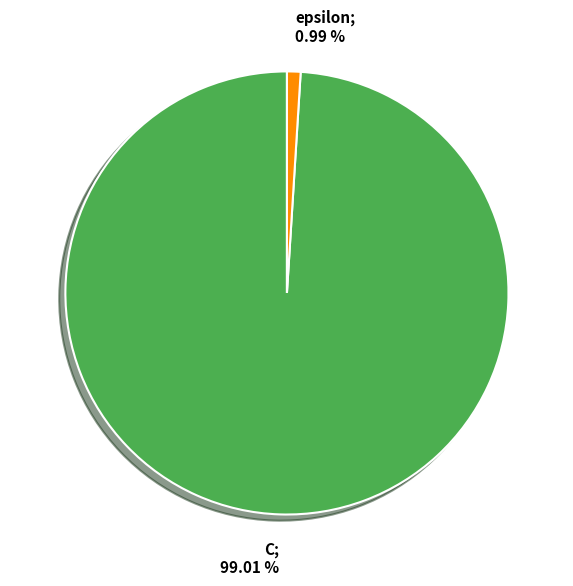

Is there a majority slice in this chart?

Yes